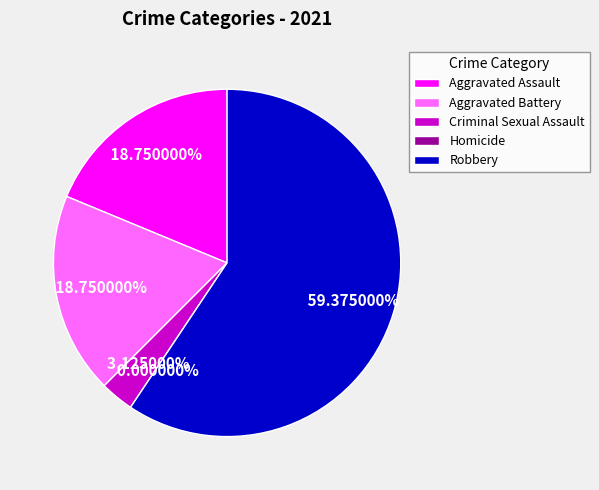

Does any single category account for the majority?

Yes